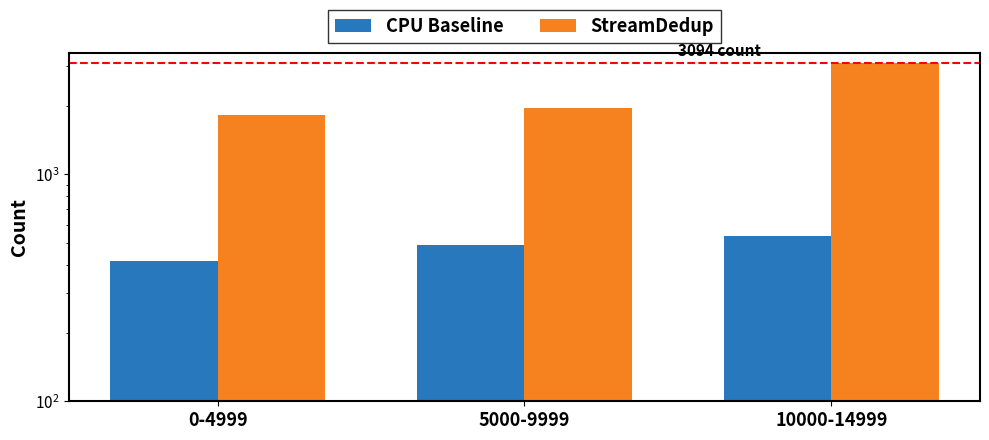

List the labels in order of StreamDedup value, largest first.

10000-14999, 5000-9999, 0-4999